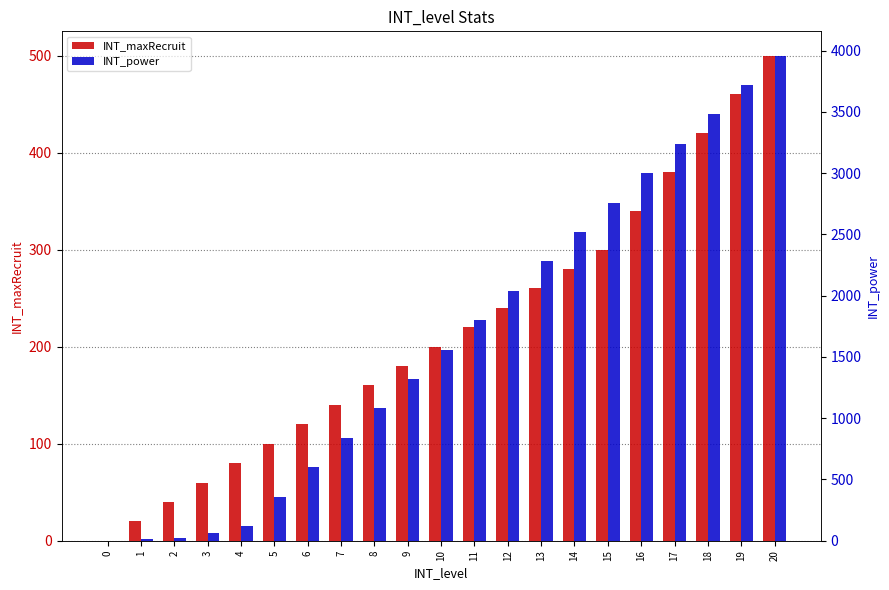

At how many categories does at least one series exceed 821?

14